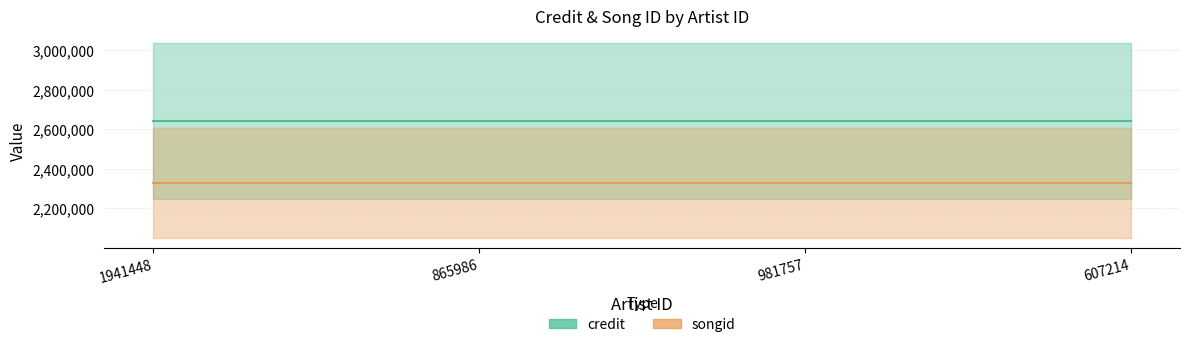

True or false: songid has more than 0 points higher than both neighbors.

False